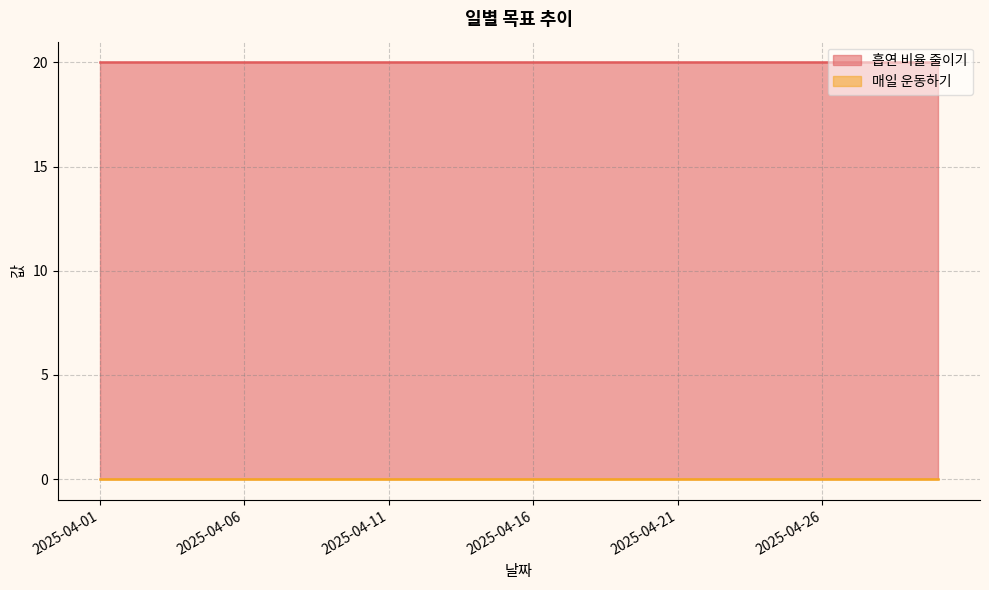

Which series has the largest range (max minus min)?

흡연 비율 줄이기